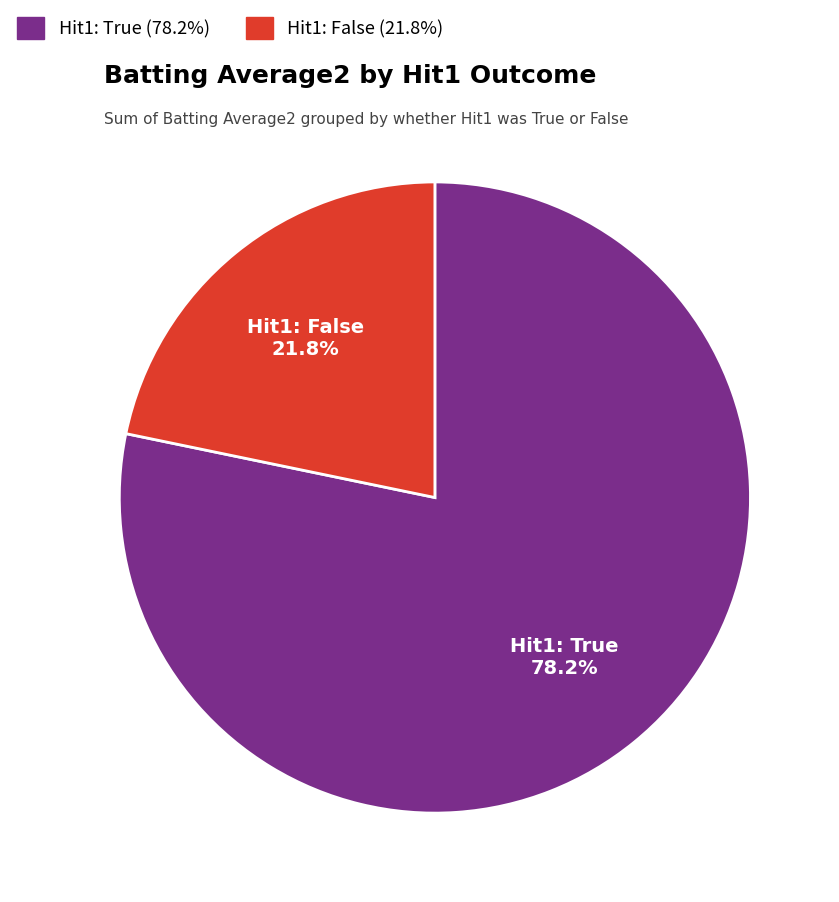

Count the number of slices in the pie.

2